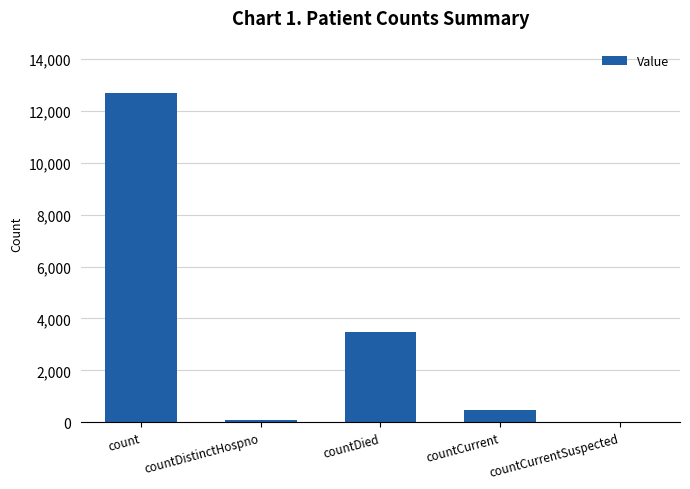

Which label corresponds to the largest value in the chart?

count